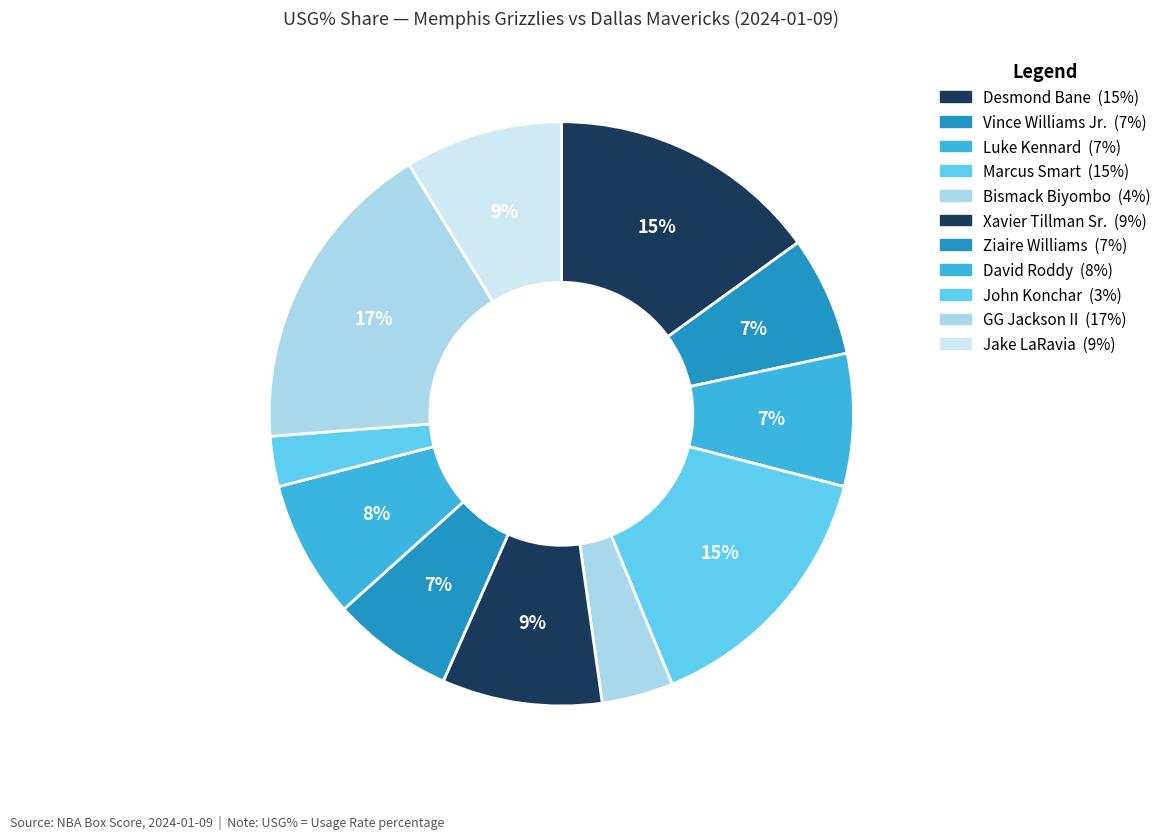

How many slices are in this pie chart?

11